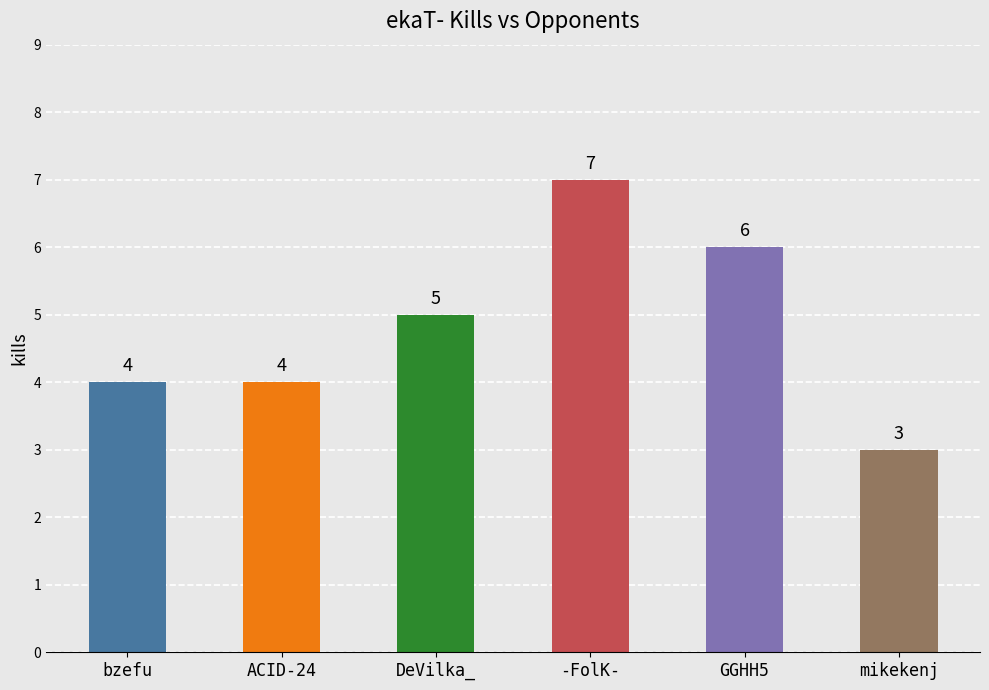

Does the chart contain stacked bars?

No